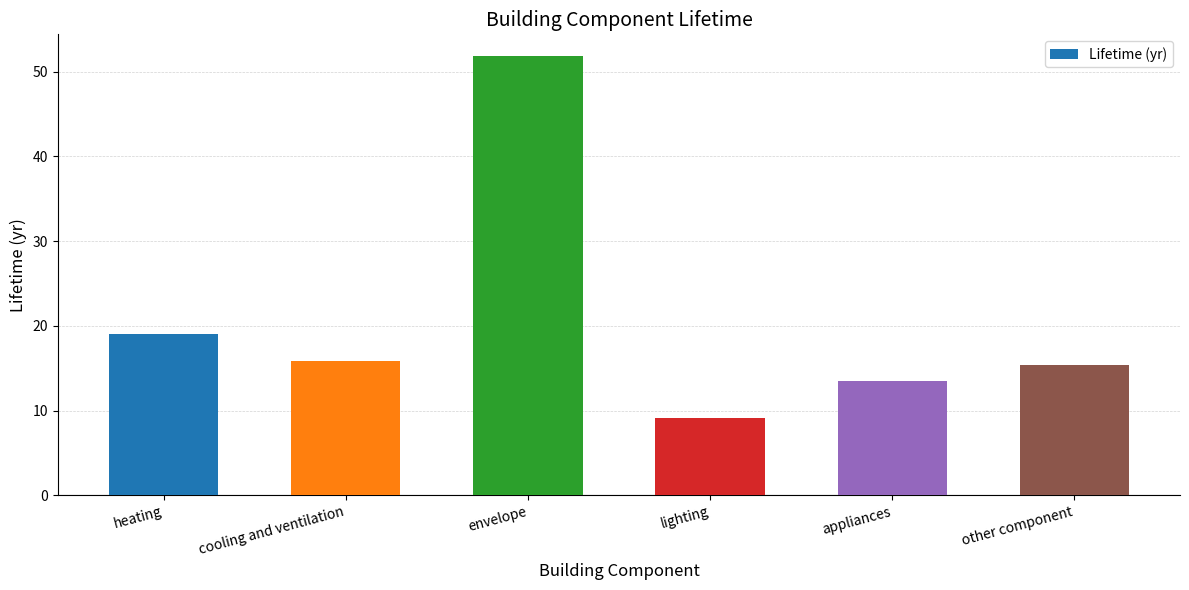

True or false: the data shows 19.0 at heating.

True